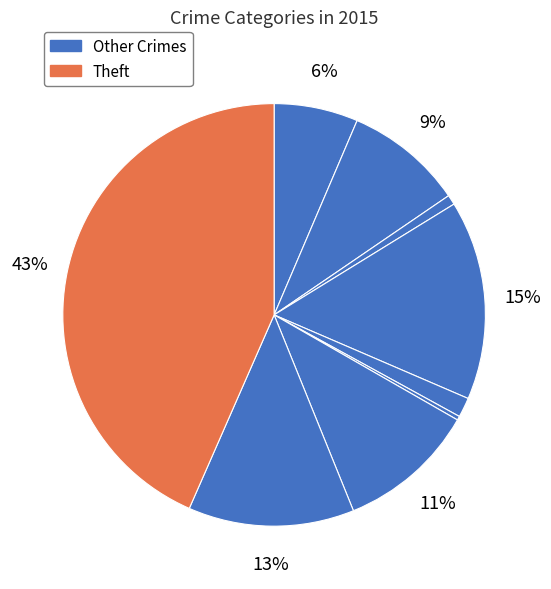

To the nearest percent, what is the difference between the largest and smallest slice percentages?

43%